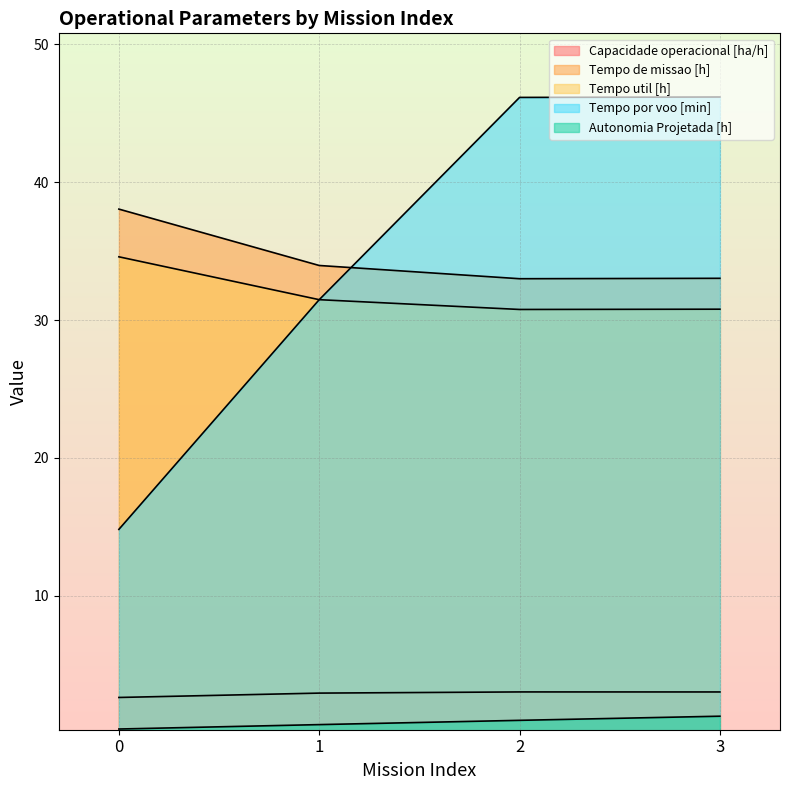

At which label does Capacidade operacional [ha/h] reach its peak?

2